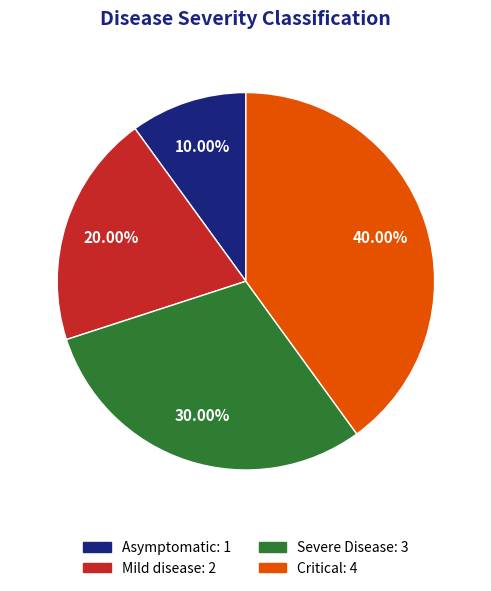

True or false: Severe Disease accounts for 30% of the total.

True